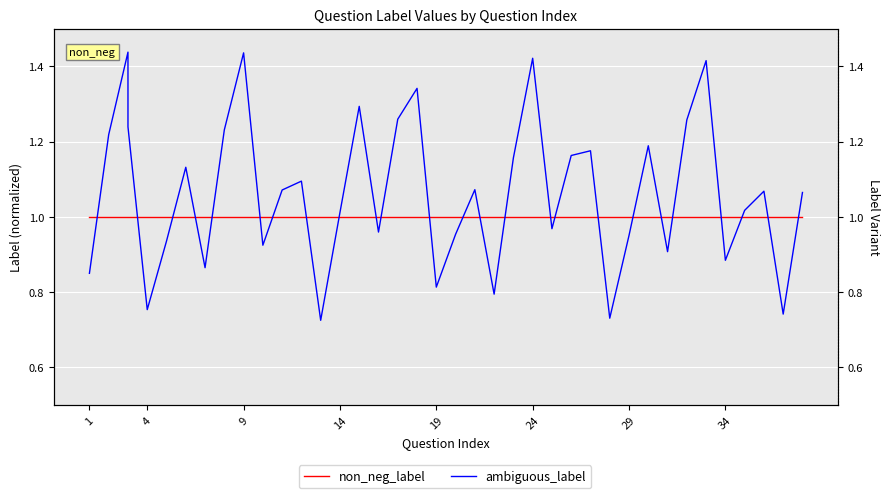

What is the difference between the maximum and minimum values in the ambiguous_label series?

0.7